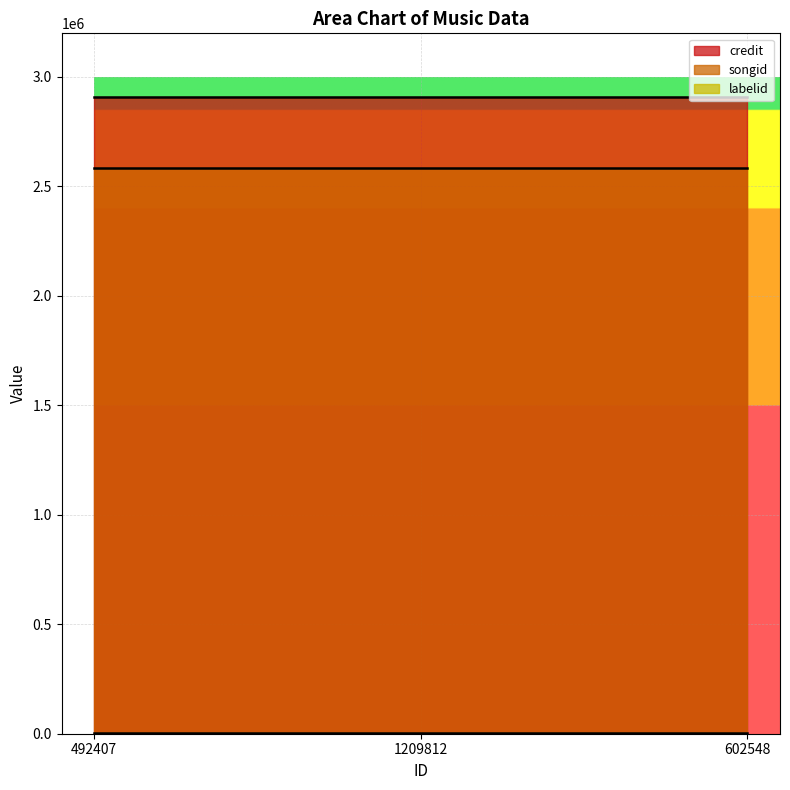

Between 1209812 and 602548, which series saw the biggest shift?

credit